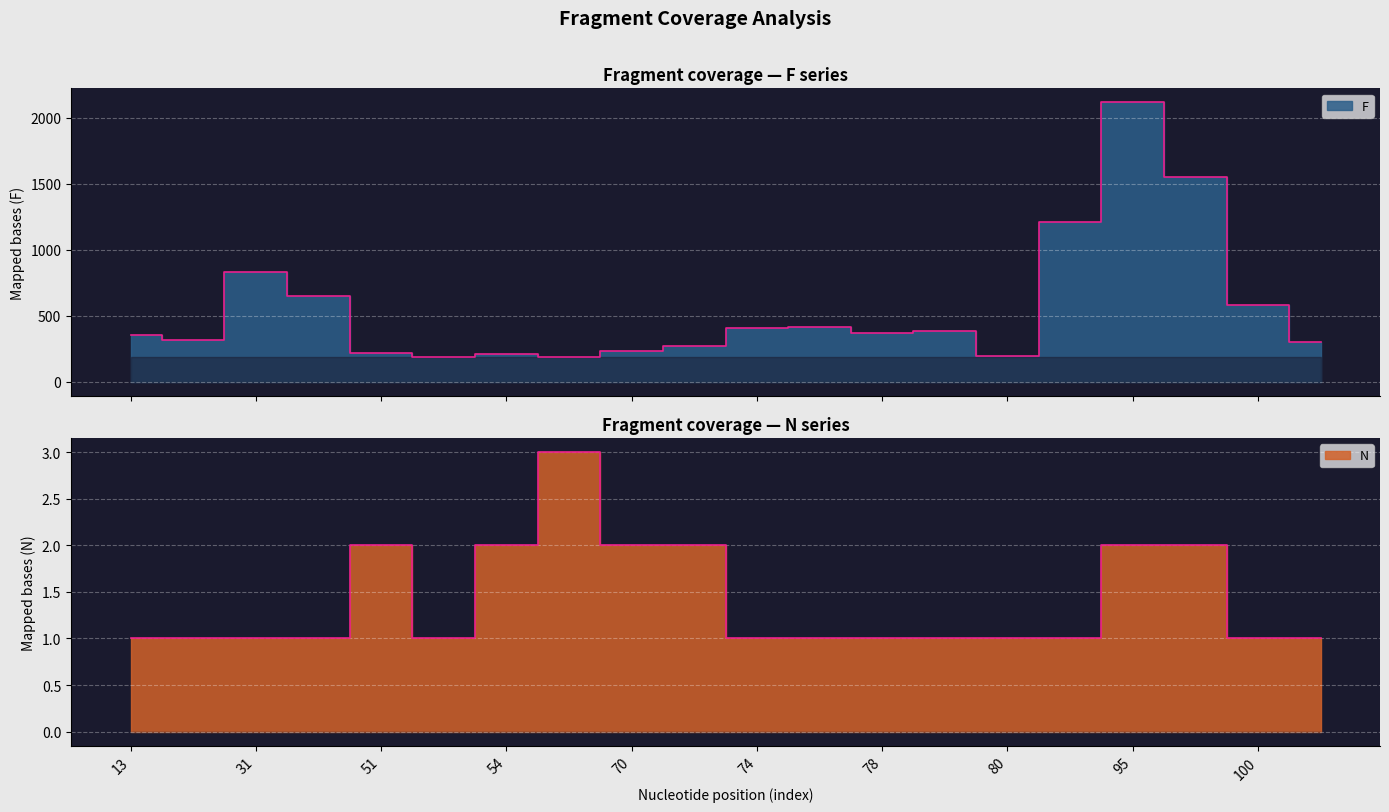

Reading left to right, transcribe all the data shown in this chart.

F: 13=355	18=316	31=835	45=653	51=221	52=187	54=211	56=191	70=237	71=268	74=407	76=416	78=373	79=386	80=193	84=1212	95=2115	96=1552	100=585	101=299
N: 13=1	18=1	31=1	45=1	51=2	52=1	54=2	56=3	70=2	71=2	74=1	76=1	78=1	79=1	80=1	84=1	95=2	96=2	100=1	101=1